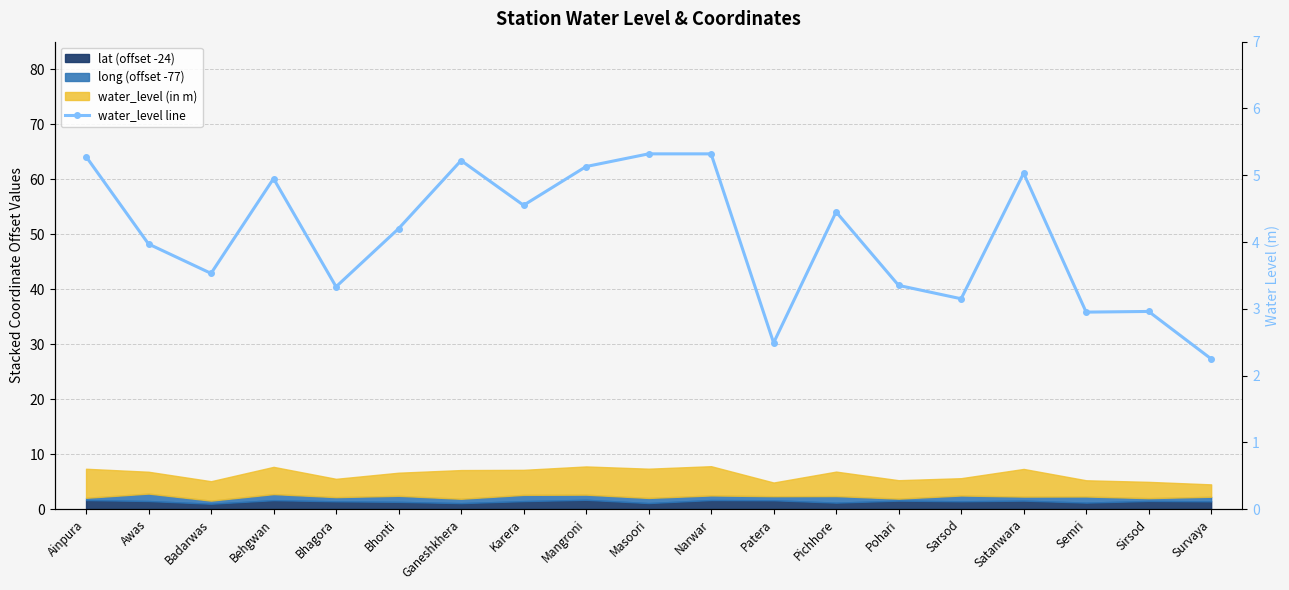

Reading right to left, extract all data points from this chart.

Survaya=2.2	Sirsod=3.0	Semri=3.0	Satanwara=5.0	Sarsod=3.1	Pohari=3.4	Pichhore=4.5	Patera=2.5	Narwar=5.3	Masoori=5.3	Mangroni=5.1	Karera=4.5	Ganeshkhera=5.2	Bhonti=4.2	Bhagora=3.3	Behgwan=5.0	Badarwas=3.5	Awas=4.0	Ainpura=5.3